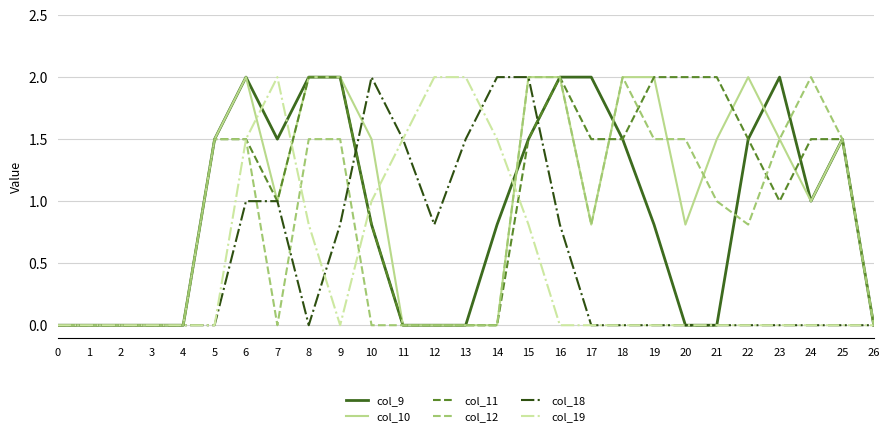

The value of col_9 at 7 is 1.5. True or false?

True